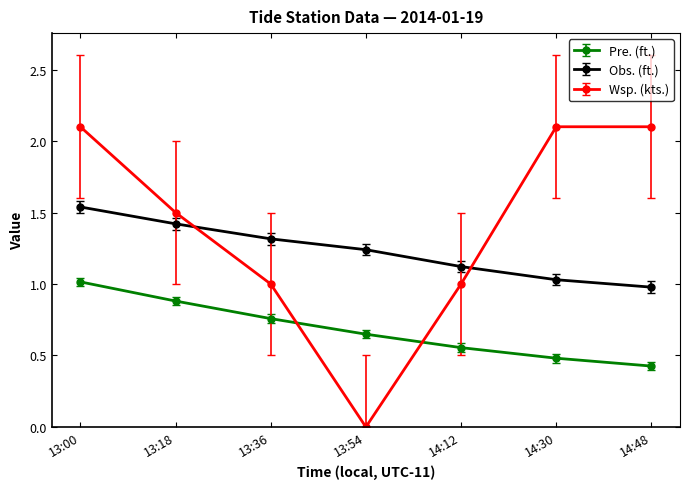

What are all the series names shown in the legend?

Pre. (ft.), Obs. (ft.), Wsp. (kts.)